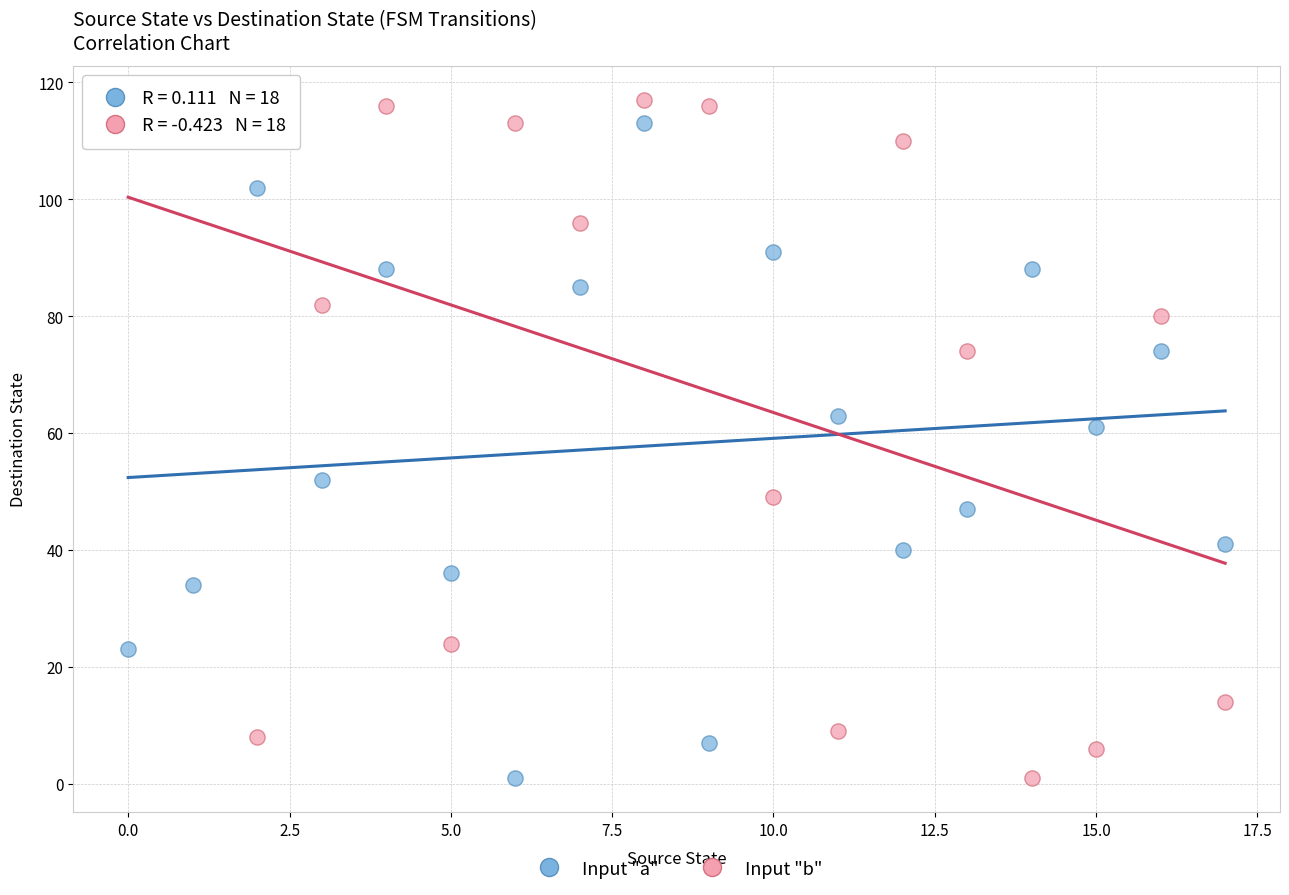

Across all data points, what is the range of Y values (max minus min)?

116